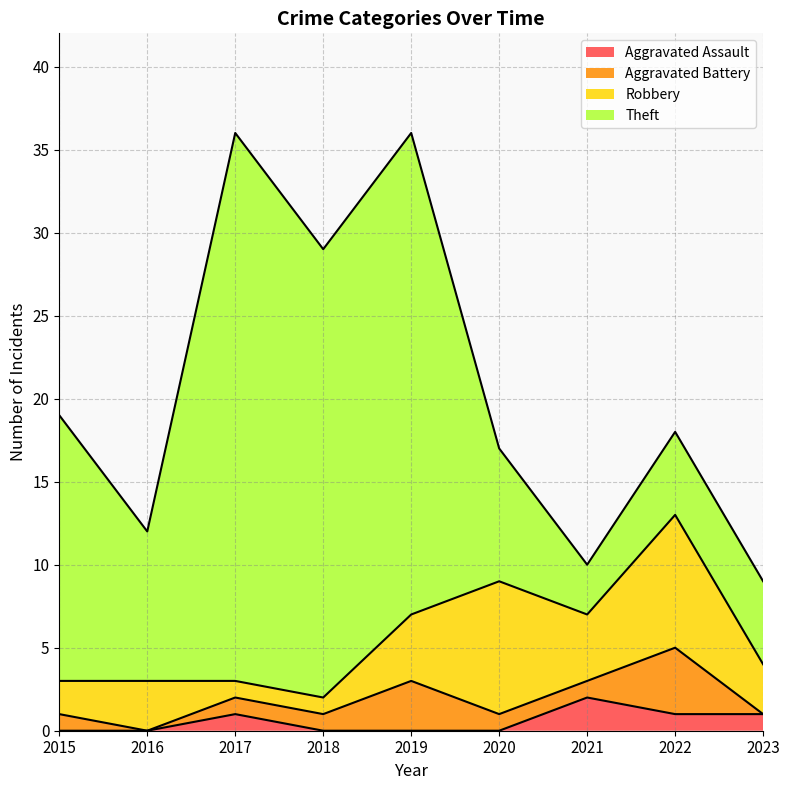

What is the value of the Robbery point at the 3rd from the left?

1